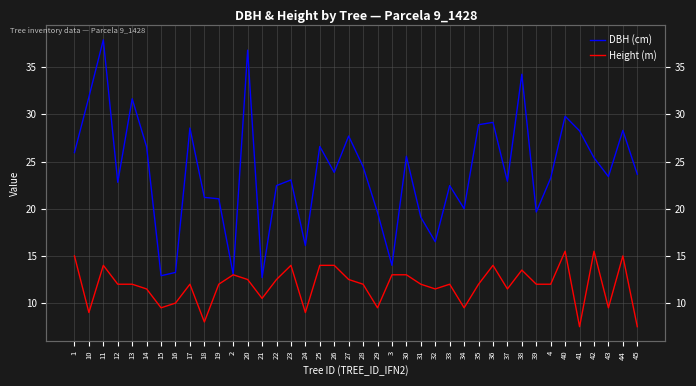

Rank the categories by Height (m) value from highest to lowest.

40, 42, 1, 44, 11, 23, 25, 26, 36, 38, 2, 3, 30, 20, 22, 27, 12, 13, 17, 19, 28, 31, 33, 35, 39, 4, 14, 32, 37, 21, 16, 15, 29, 34, 43, 10, 24, 18, 41, 45